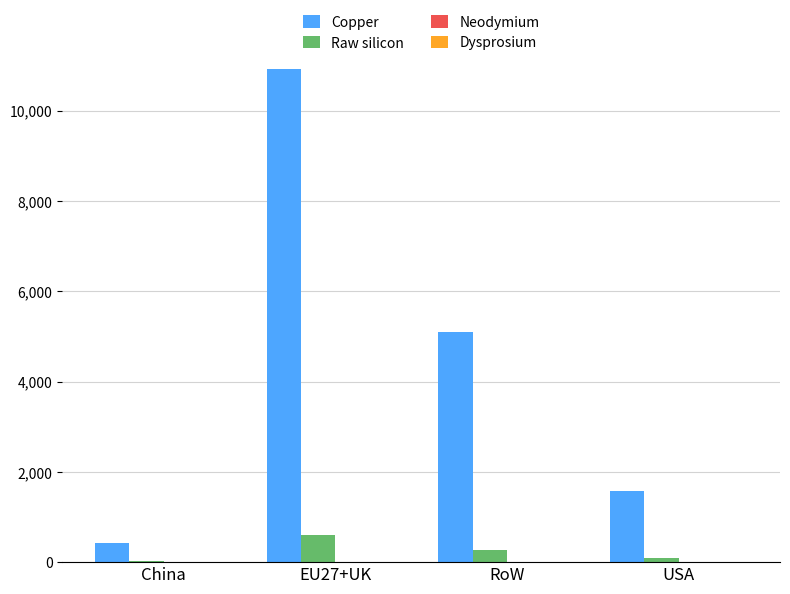

True or false: Copper has a value of 5093.1 at RoW.

True